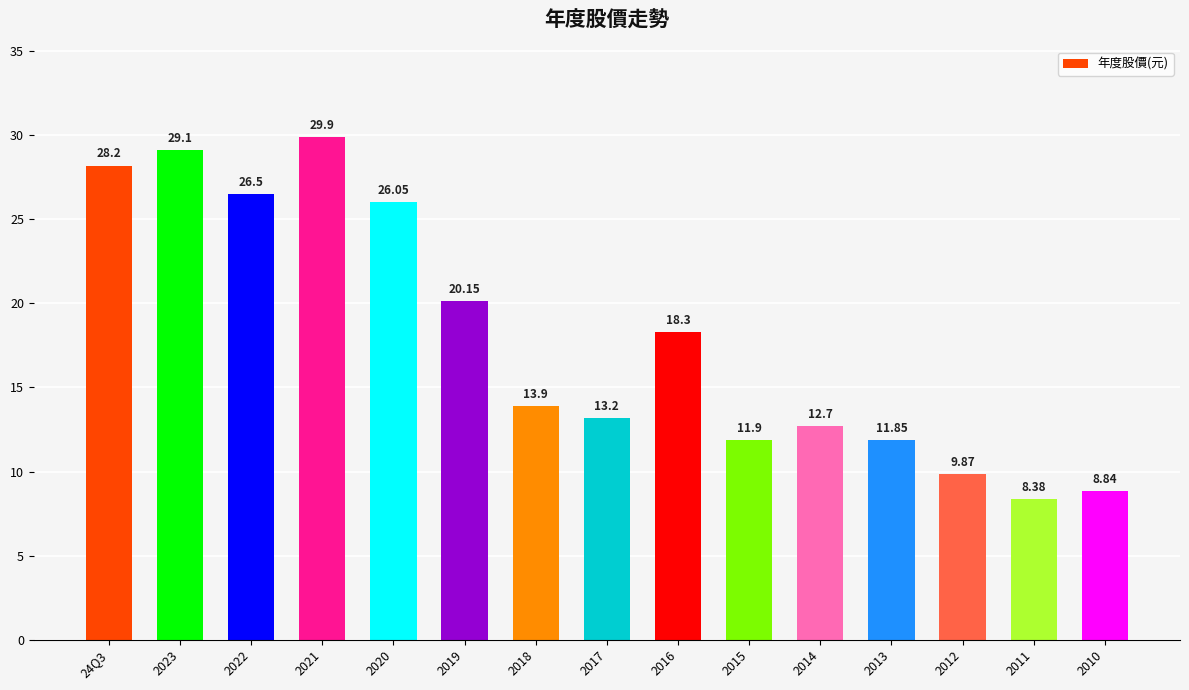

Rank the categories by value from highest to lowest.

2021, 2023, 24Q3, 2022, 2020, 2019, 2016, 2018, 2017, 2014, 2015, 2013, 2012, 2010, 2011